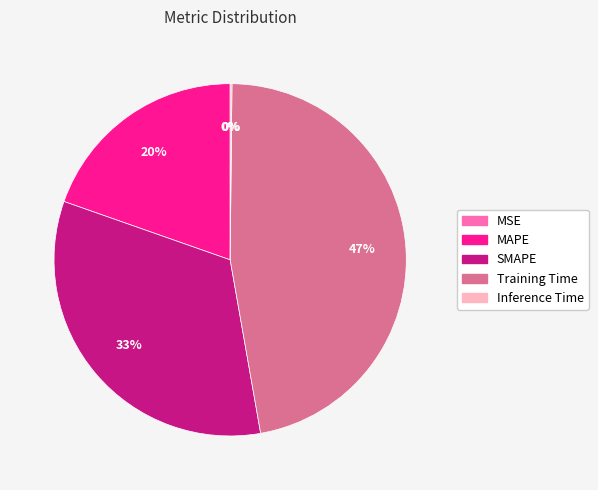

The MAPE slice represents 20% of the pie. True or false?

True